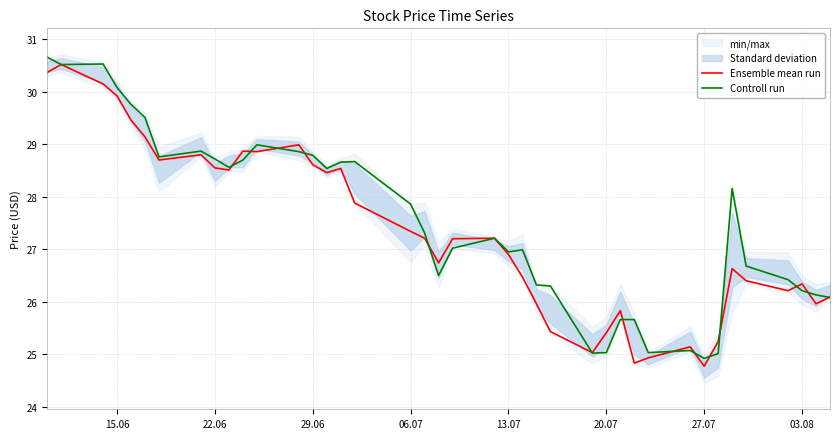

Rank the series by their maximum value, from lowest to highest.

Ensemble mean run, Controll run